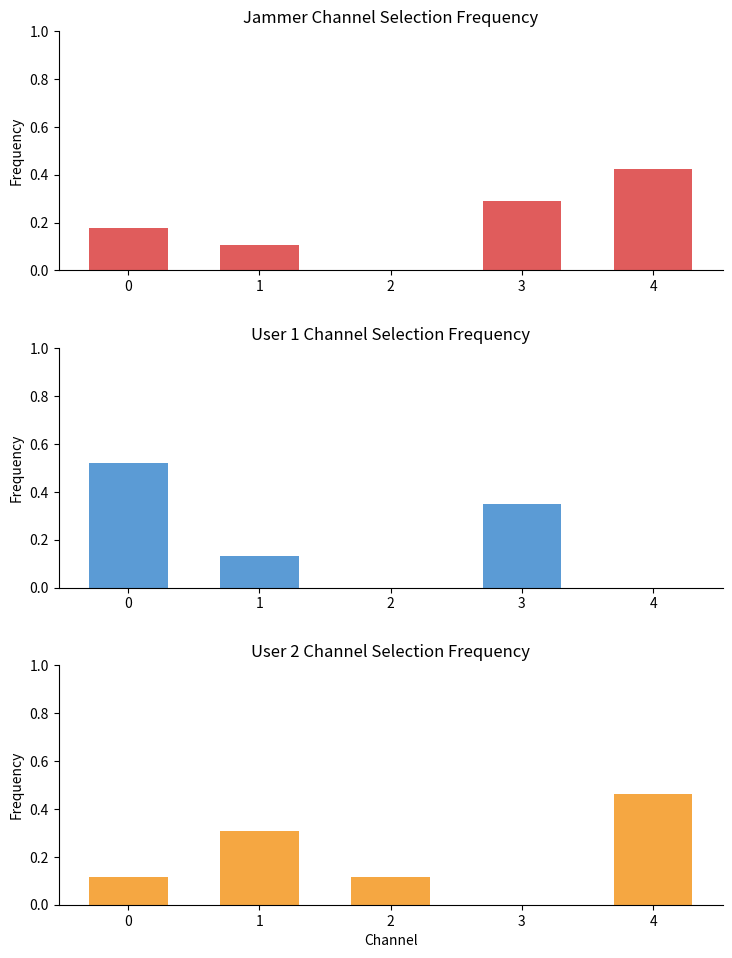

What is the total value across all series at 1?

0.5